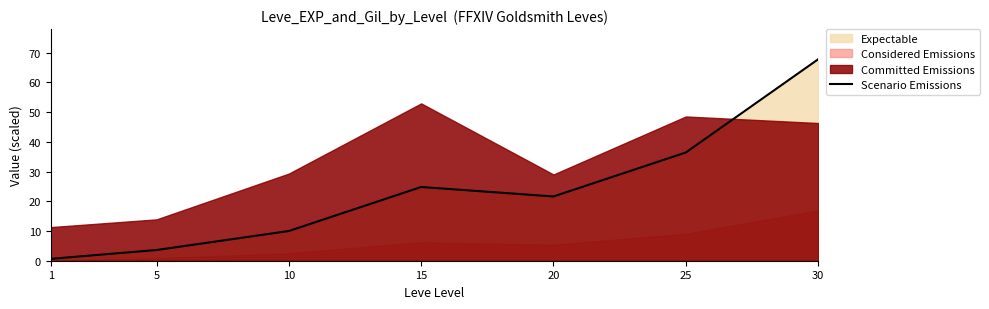

Reading left to right, extract all data points from this chart.

0.6	3.6	10.0	24.8	21.6	36.4	67.7